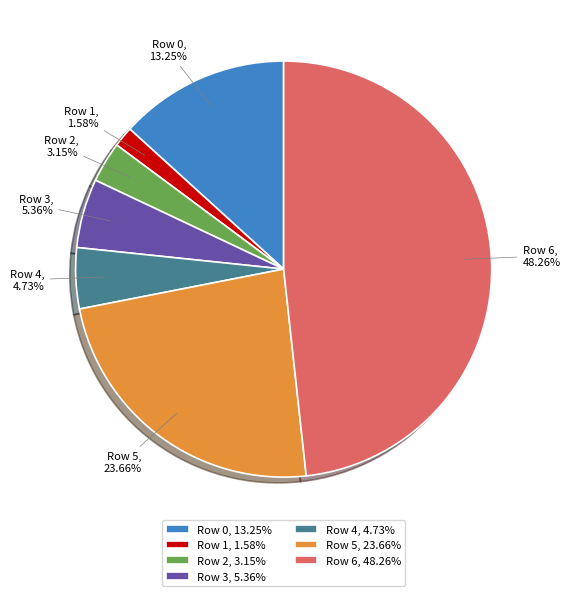

Is the sum of Row 6 and Row 0 greater than half?

Yes